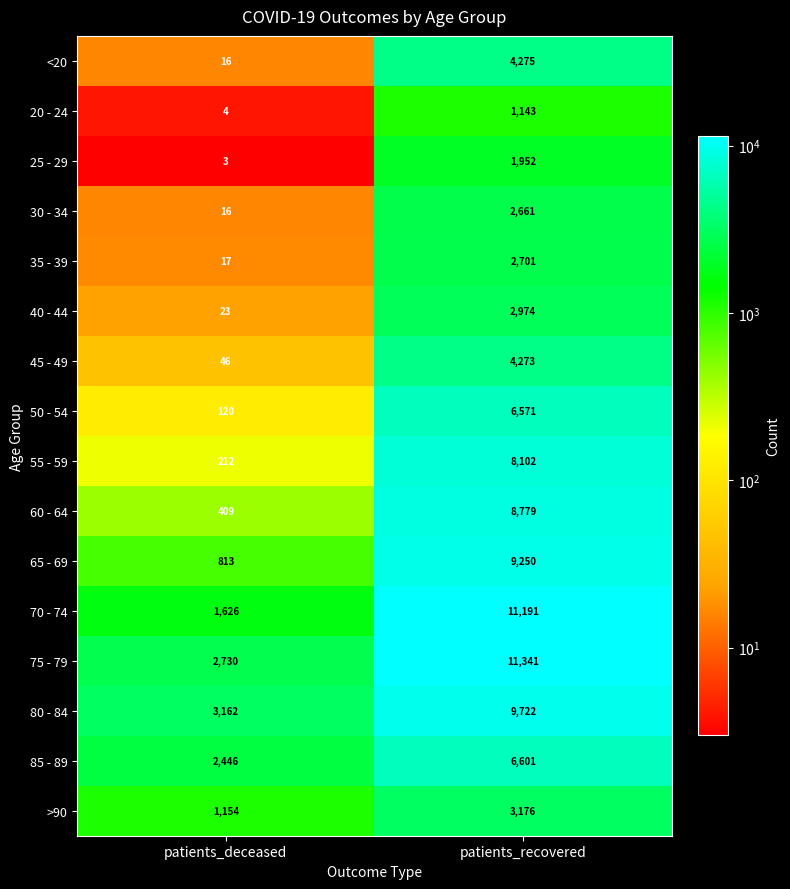

Which category has the highest value across all series?

patients_recovered